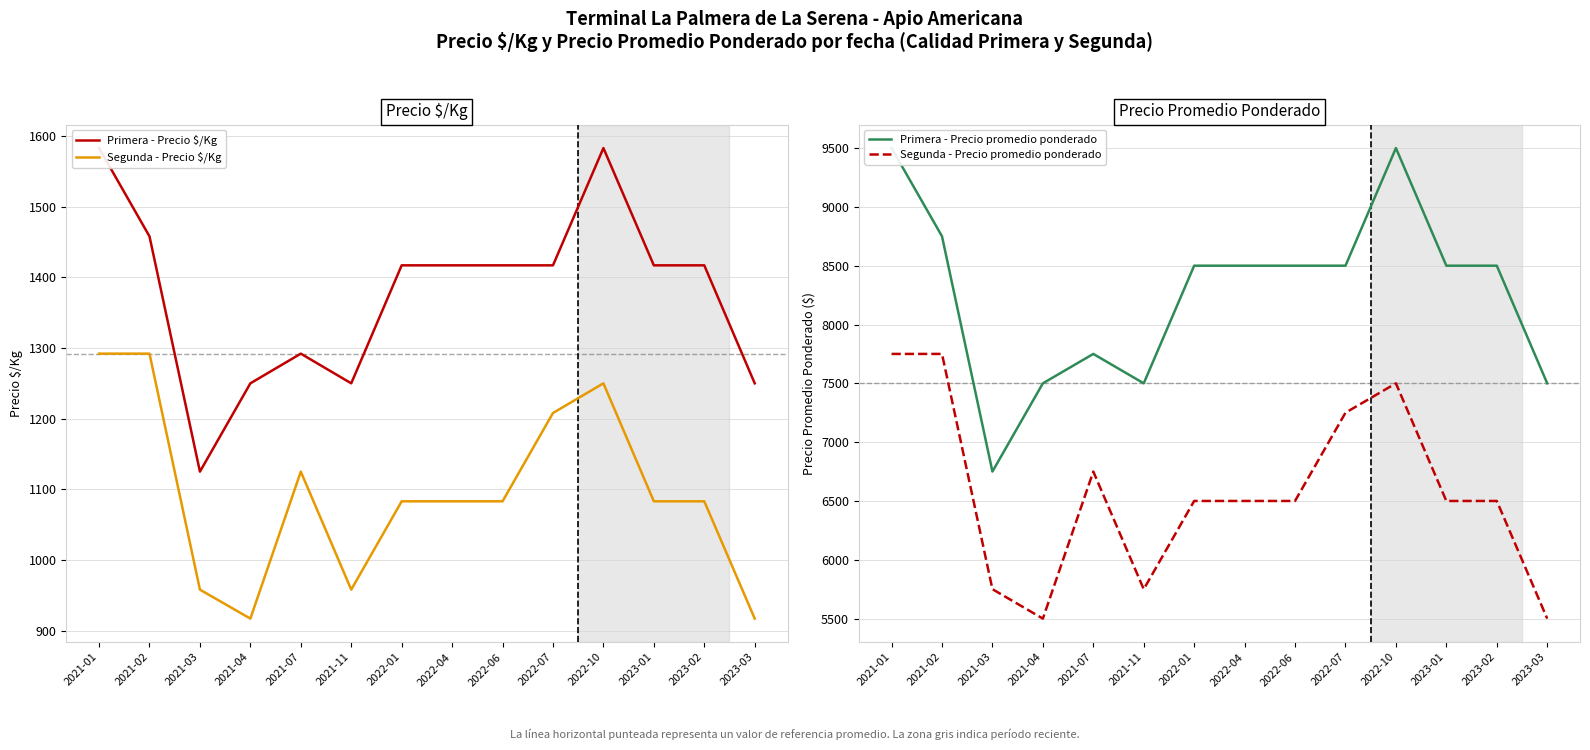

True or false: Segunda - Precio promedio ponderado has a value of 7500 at 2022-10.

True